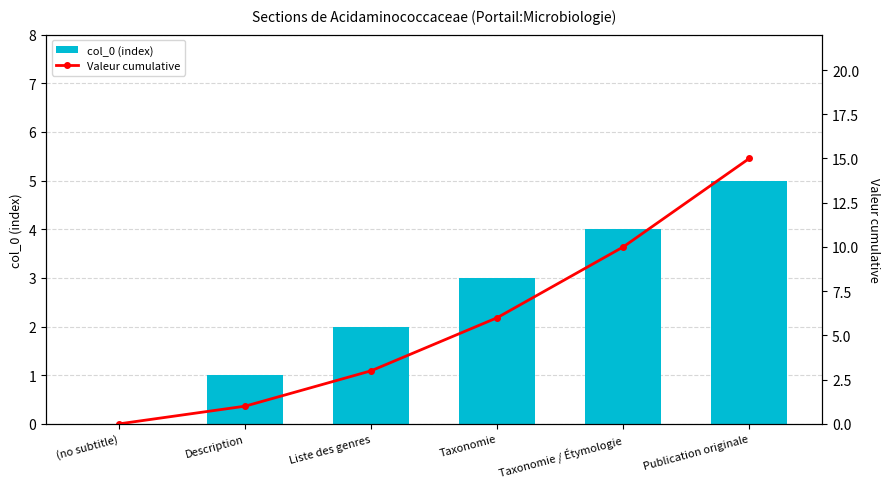

What is the difference between the col_0 (index) values at Taxonomie and Liste des genres?

1